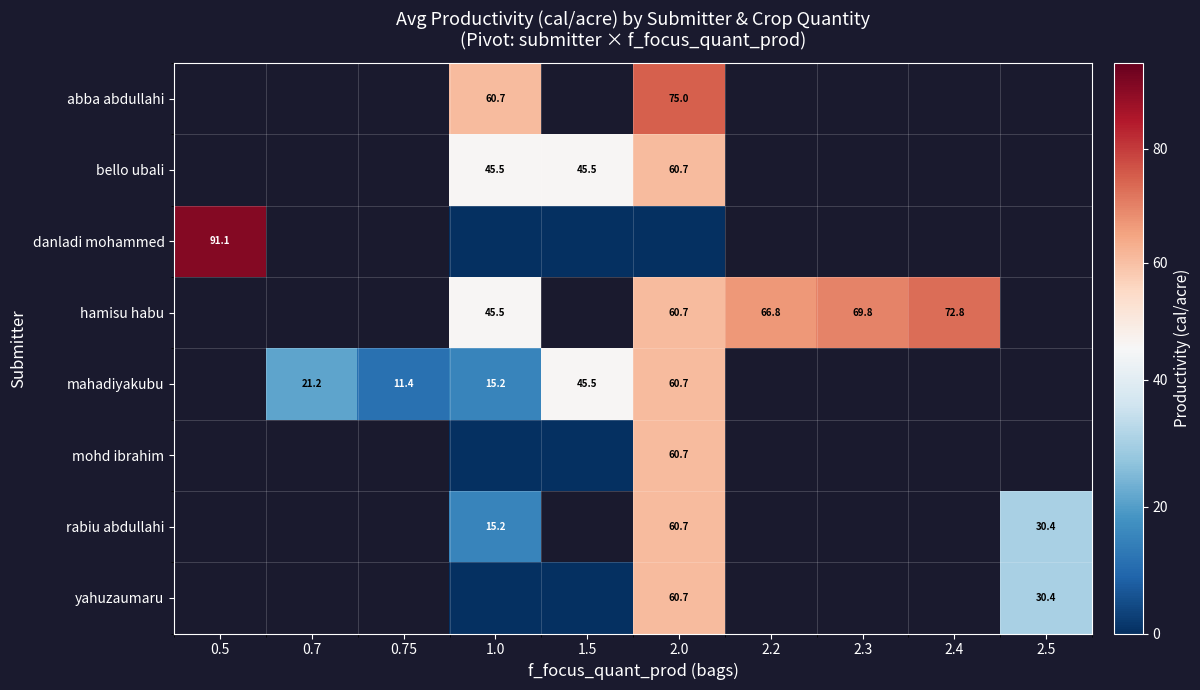

Between 0.5 and 2.4, which is larger?

2.4